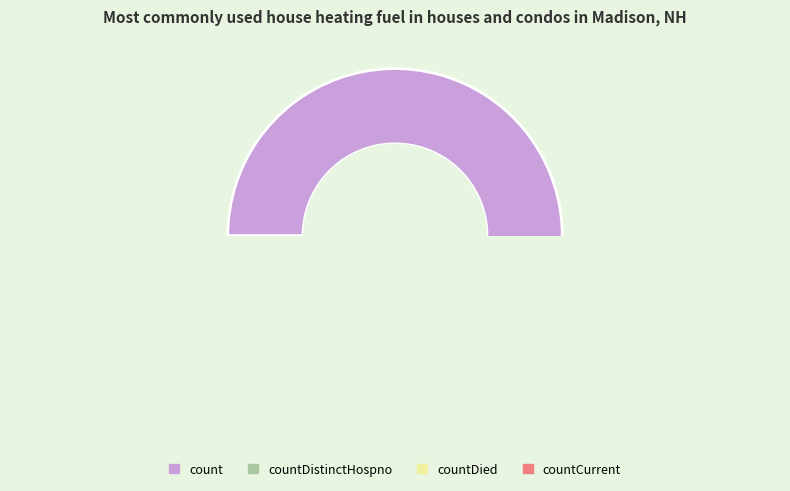

How many slices are in this pie chart?

4